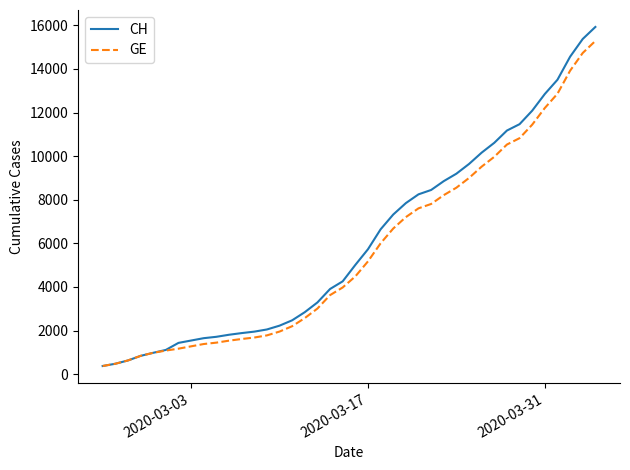

What is the highest value of the CH series?

15926